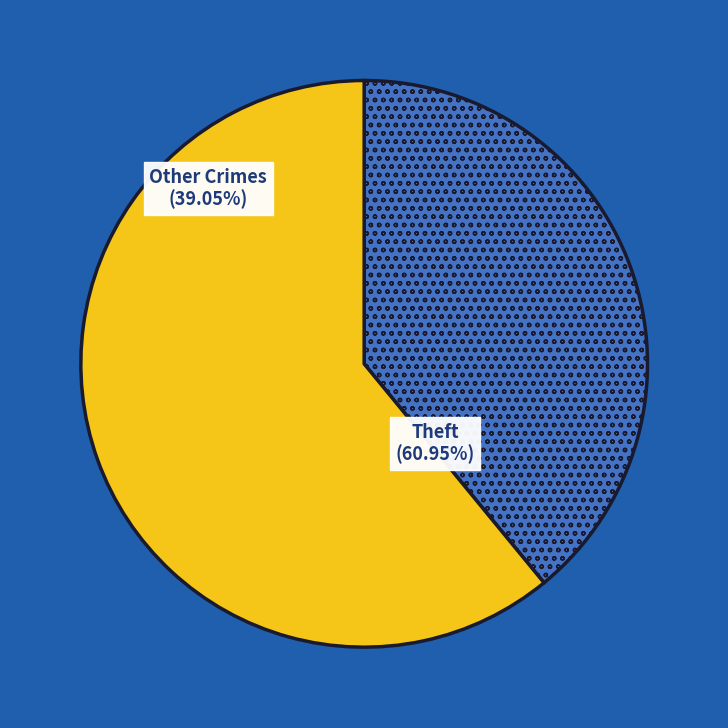

How many slices are in this pie chart?

2